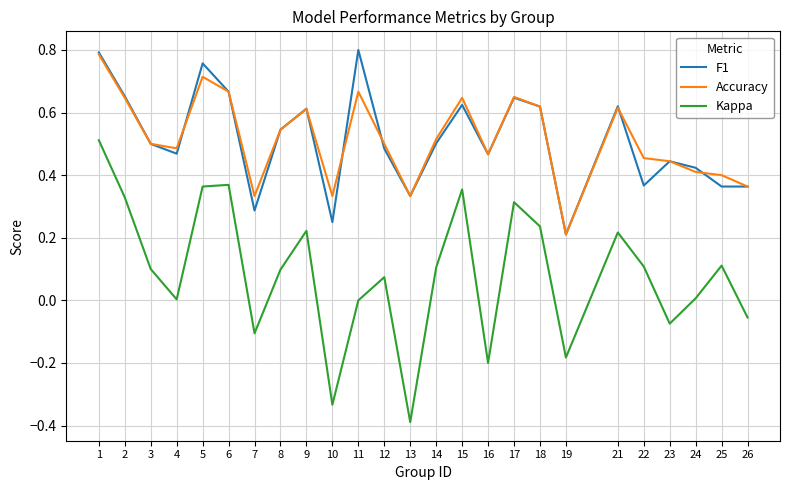

What is the smallest value displayed?

-0.4